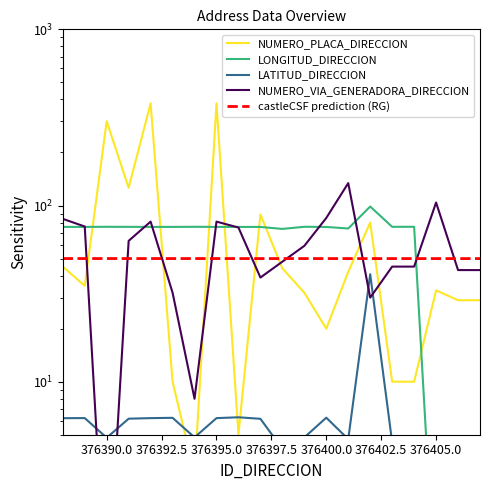

How many lines are shown in the chart?

5